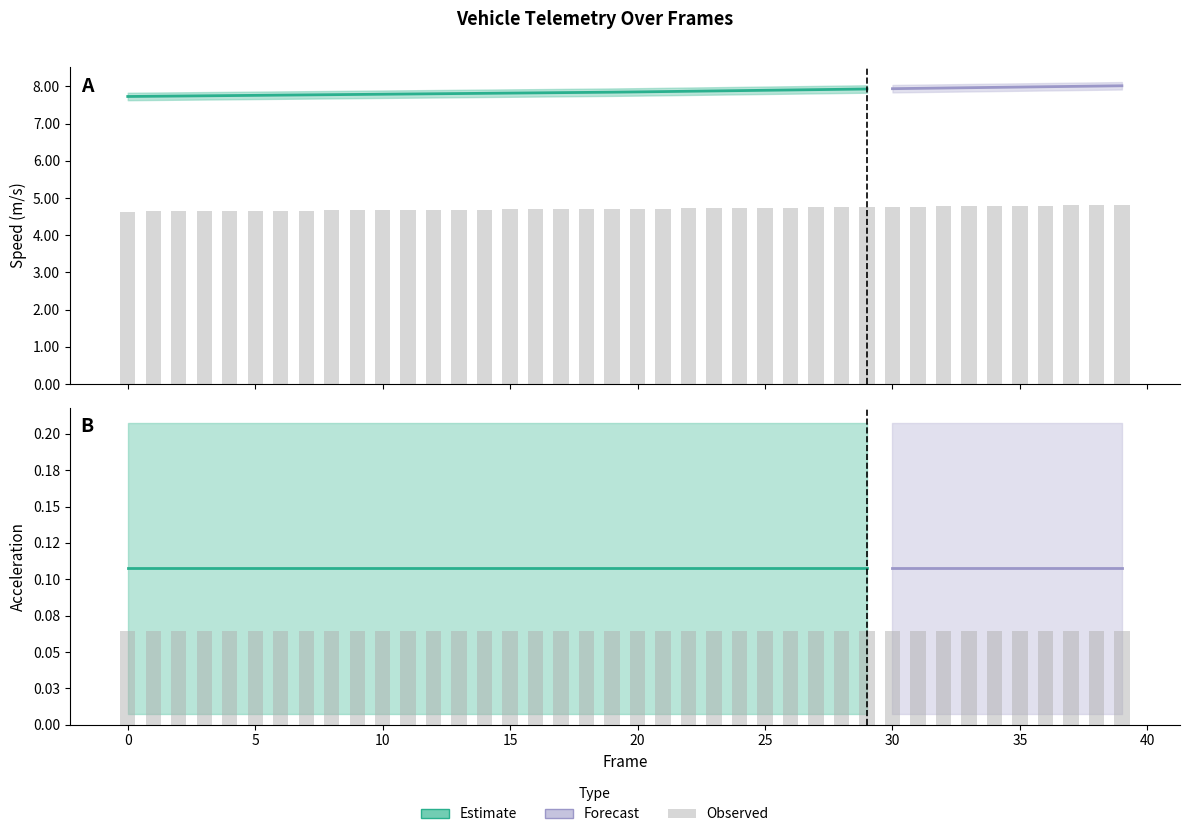

At how many categories does at least one series exceed 3?

40